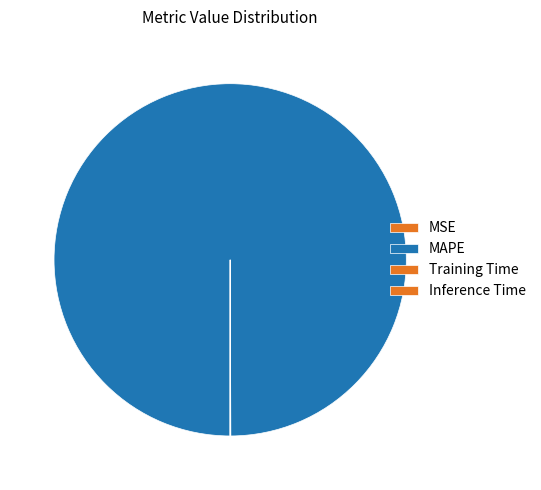

Which category has the smallest portion of the pie?

Inference Time